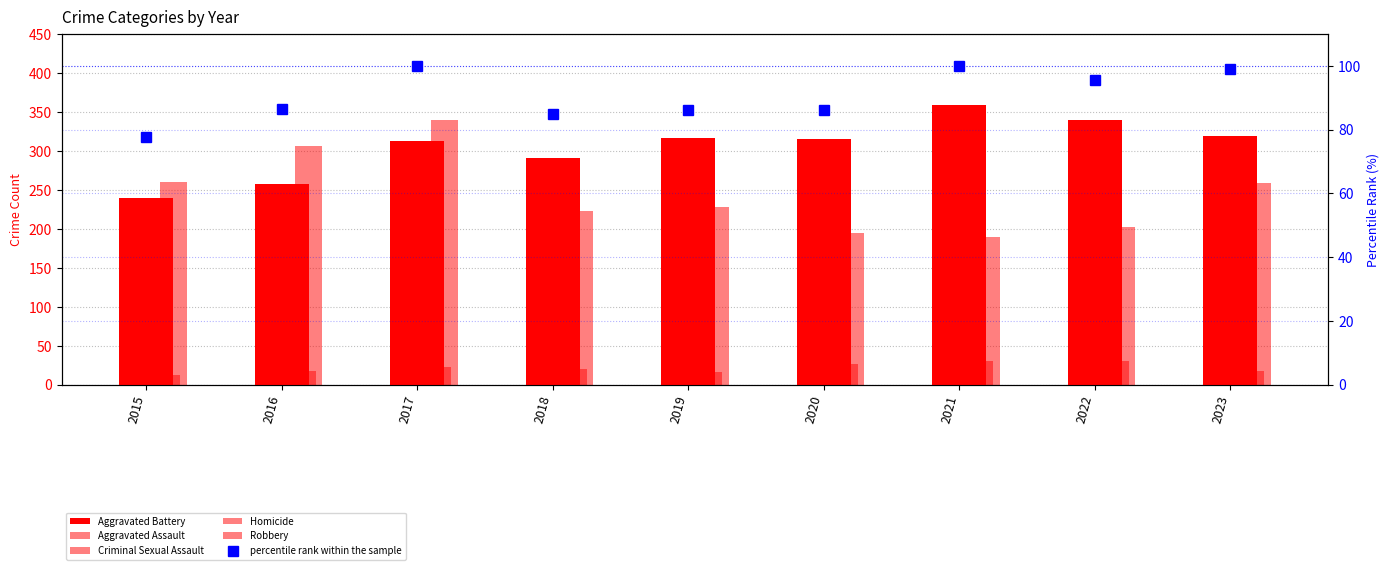

What are all the series names shown in the legend?

Aggravated Battery, Aggravated Assault, Criminal Sexual Assault, Homicide, Robbery, percentile rank within the sample